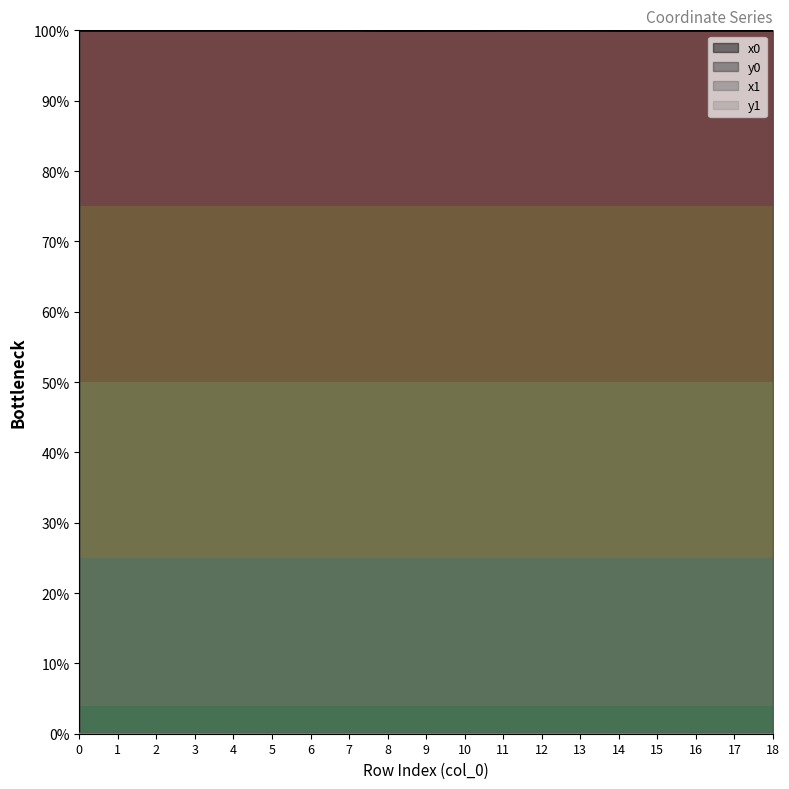

Which category has the highest value across all series?

13